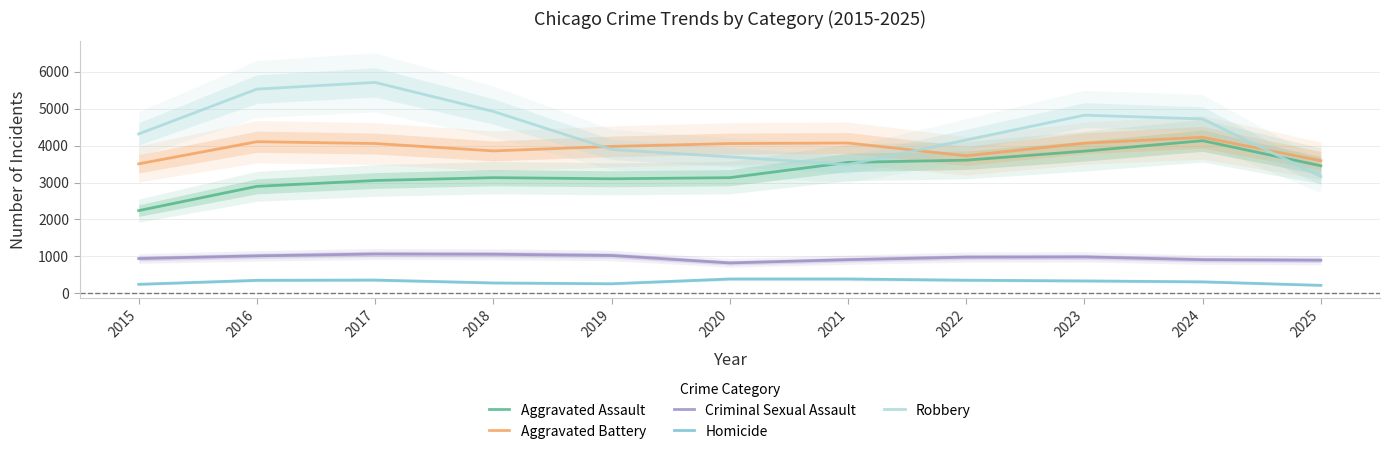

True or false: Aggravated Assault has more than 2 points higher than both neighbors.

False